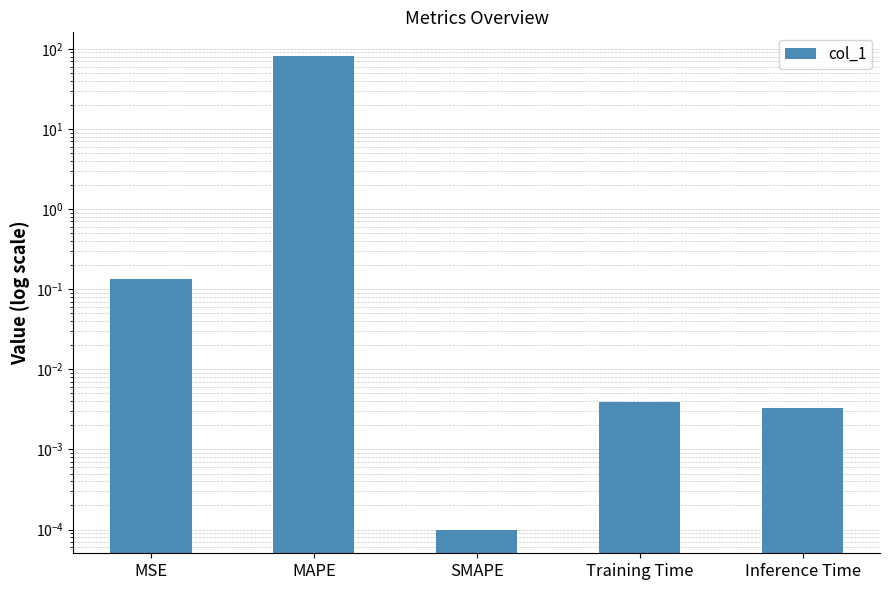

What is the difference between the maximum and minimum values?

81.3